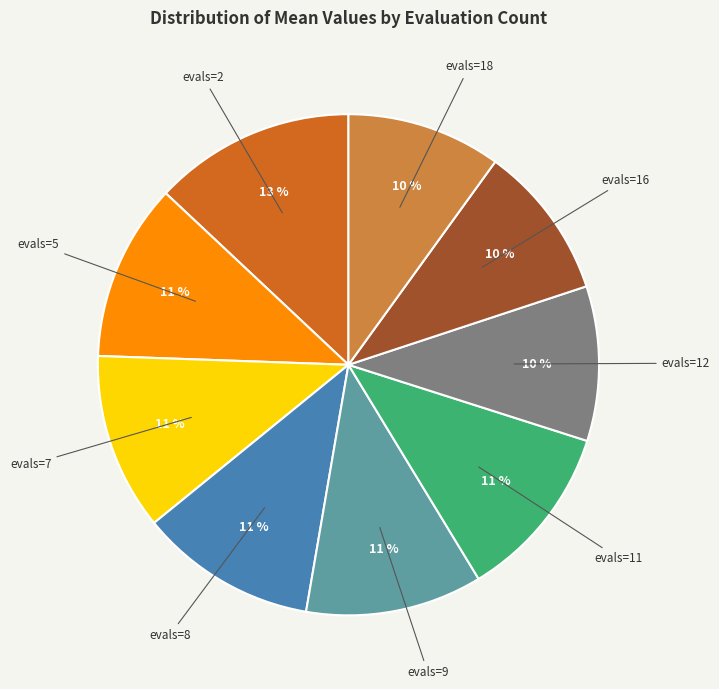

To the nearest percent, what is the average slice percentage?

11%